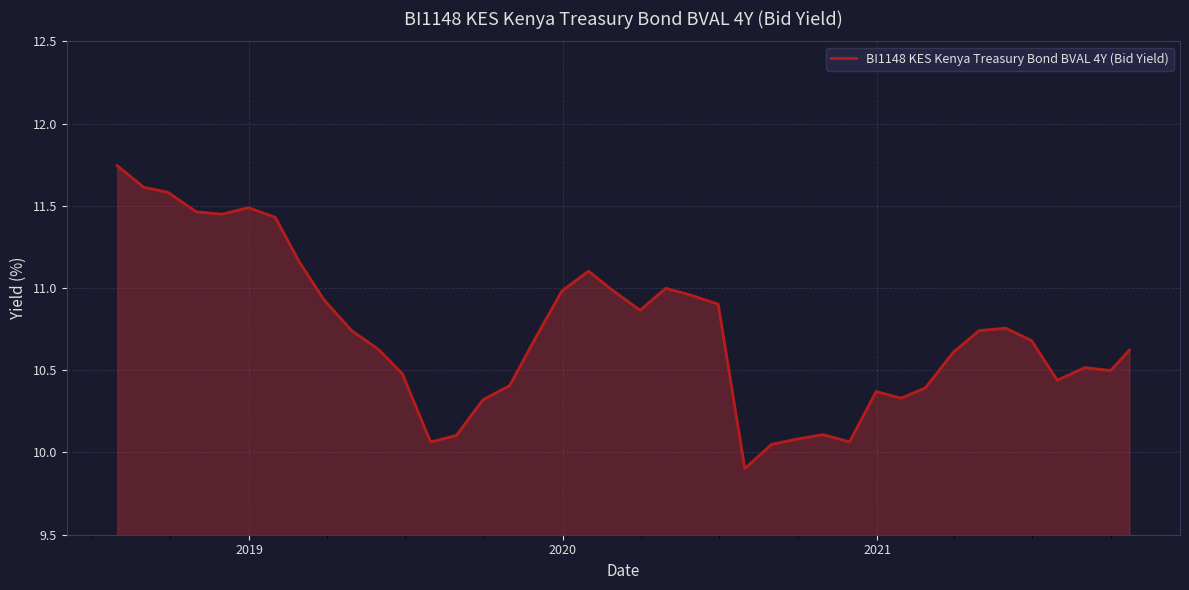

What is the minimum value shown in the chart?

9.9